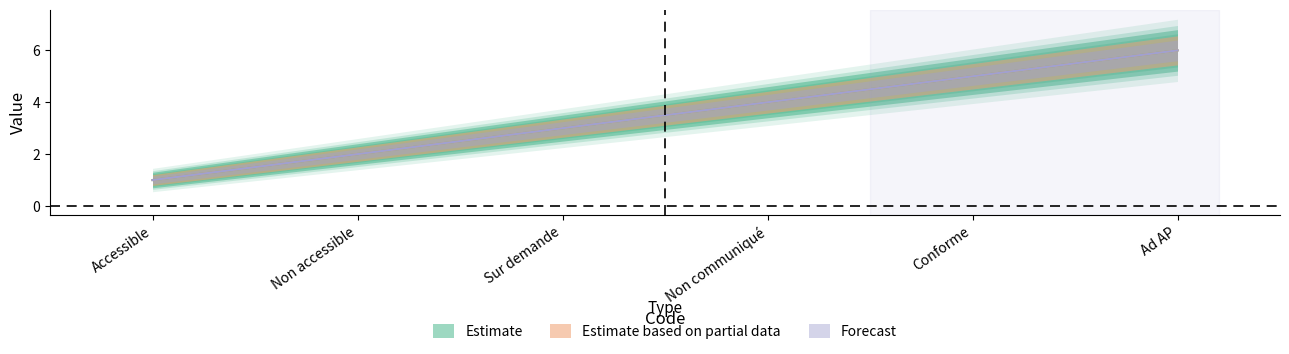

At how many categories does at least one series exceed 1?

5